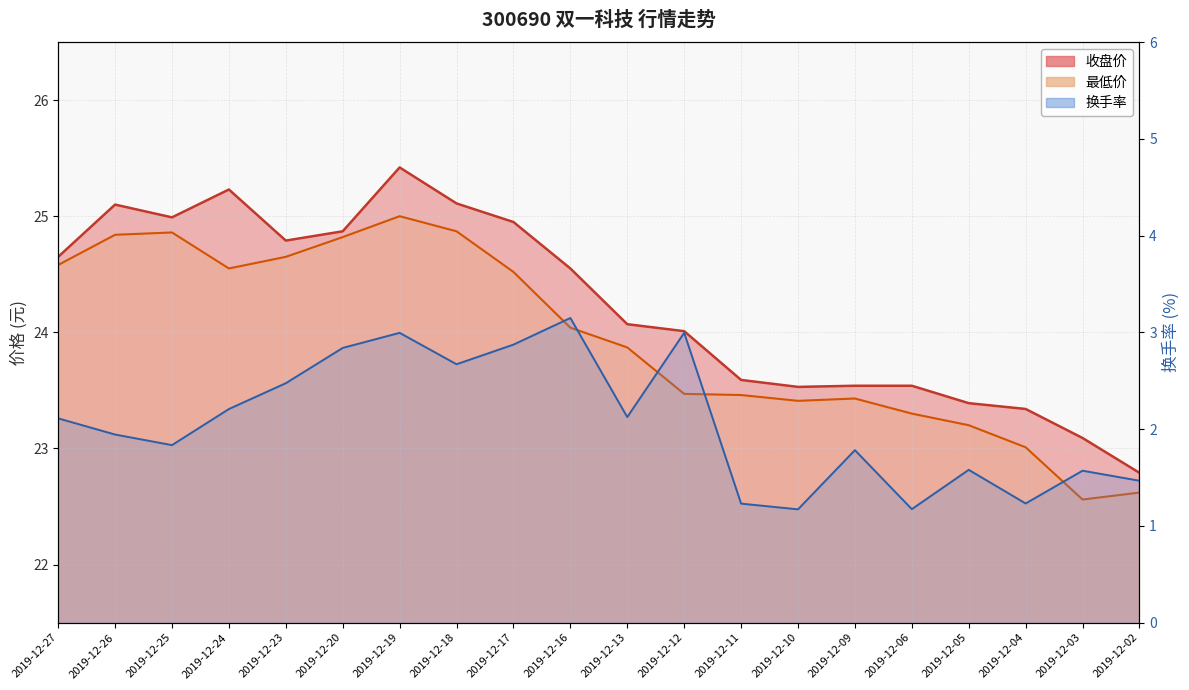

Between 2019-12-24 and 2019-12-09, which series saw the biggest shift?

收盘价